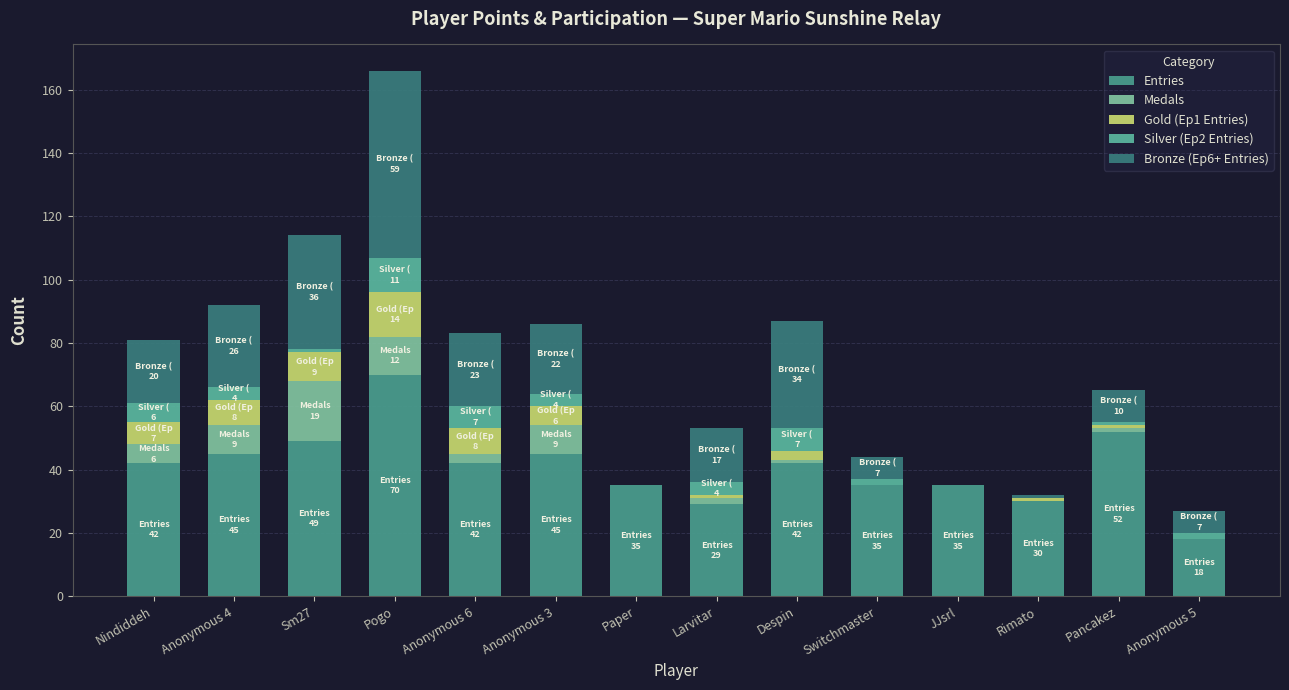

Where does the Bronze (Ep6+ Entries) series first go above 20?

Anonymous 4